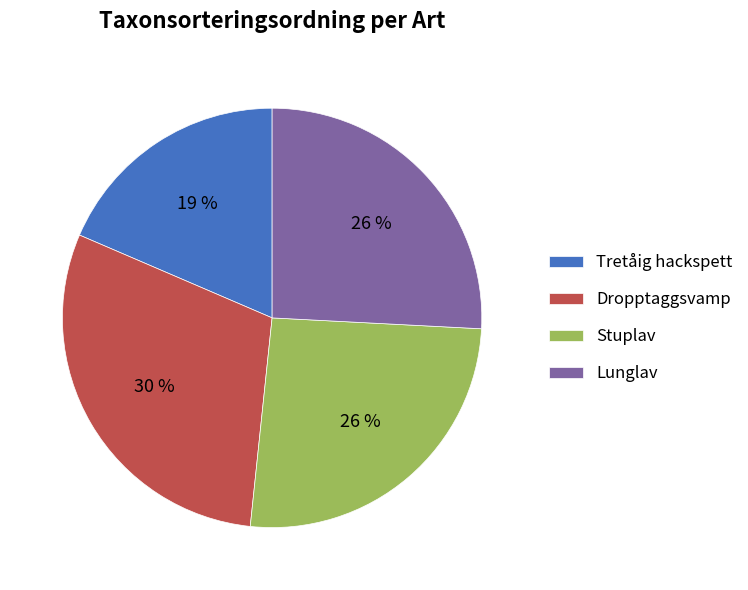

True or false: Lunglav accounts for 26% of the total.

True